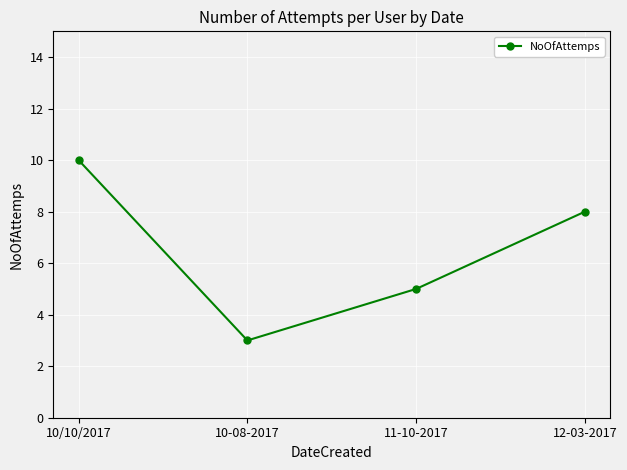

Read the value at 10-08-2017.

3